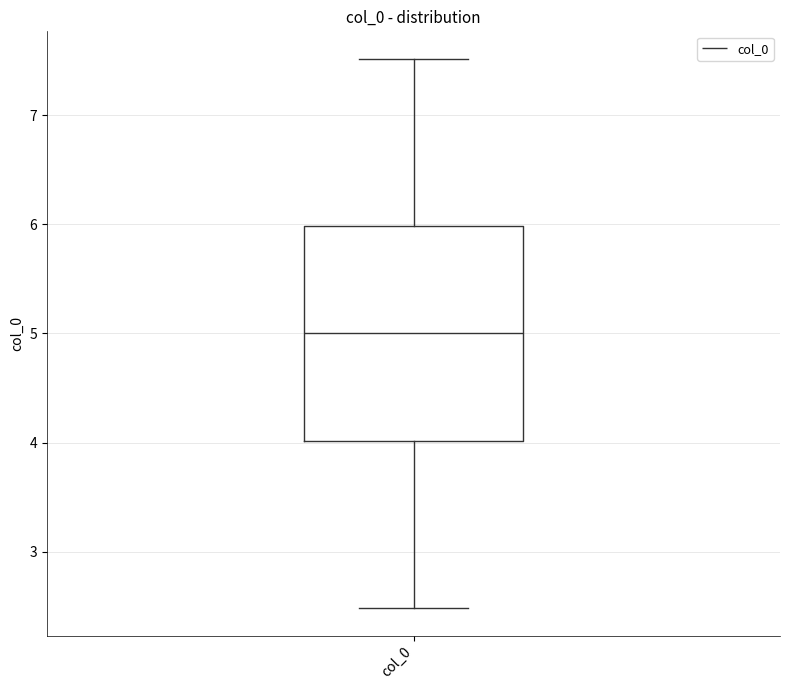

Transcribe this box plot: give where the median line is, the range the box spans, and where the two whiskers end, as read against the y-axis. The values are not printed on the chart, so give them approximately, as read against the axis.

median 5.0, box 4.0 to 6.0, whiskers 2.5 to 7.5